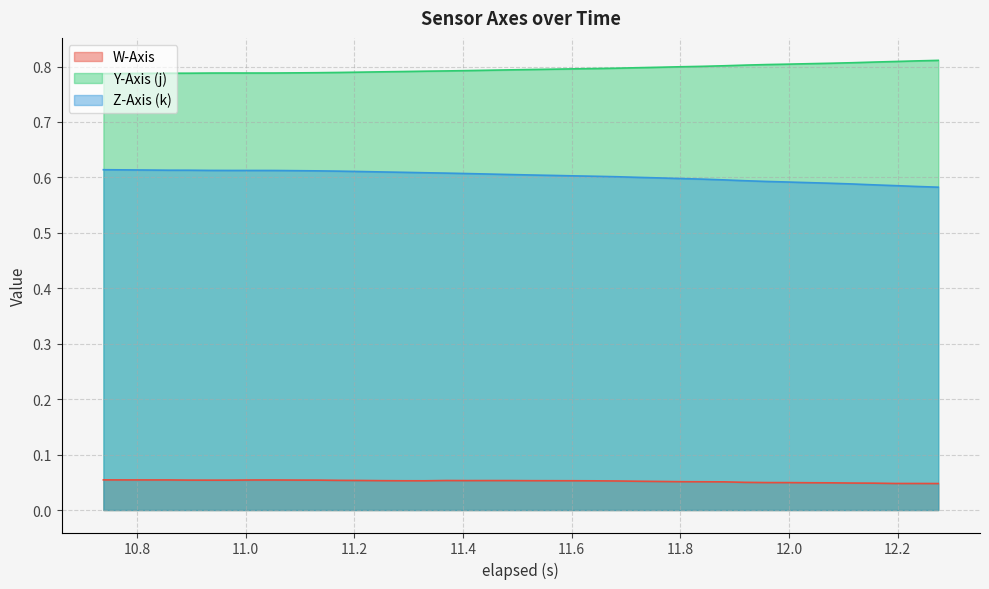

List the series in order of their overall mean, lowest first.

W-Axis, Z-Axis (k), Y-Axis (j)